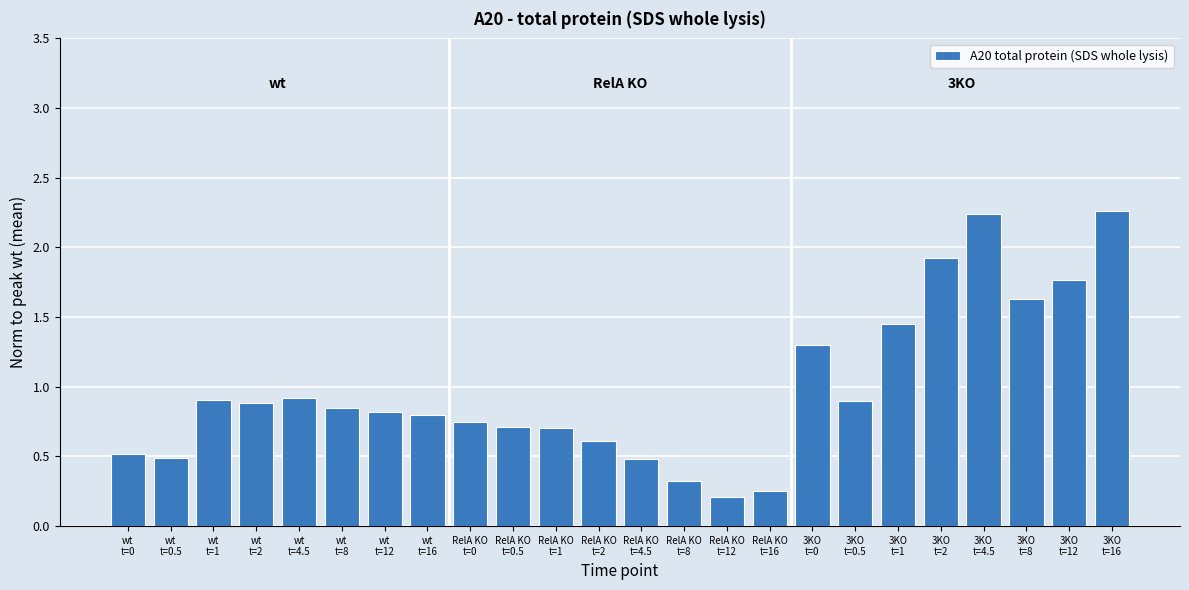

What is the value of the 3rd bar from the left?

0.9